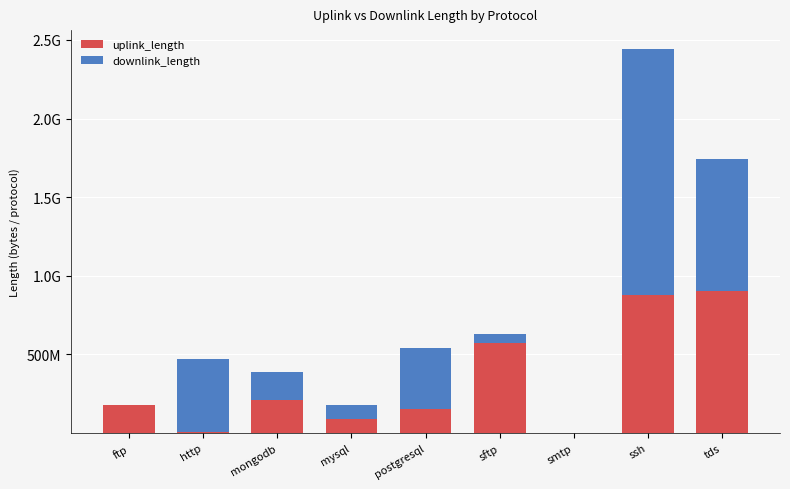

What are all the series names shown in the legend?

uplink_length, downlink_length